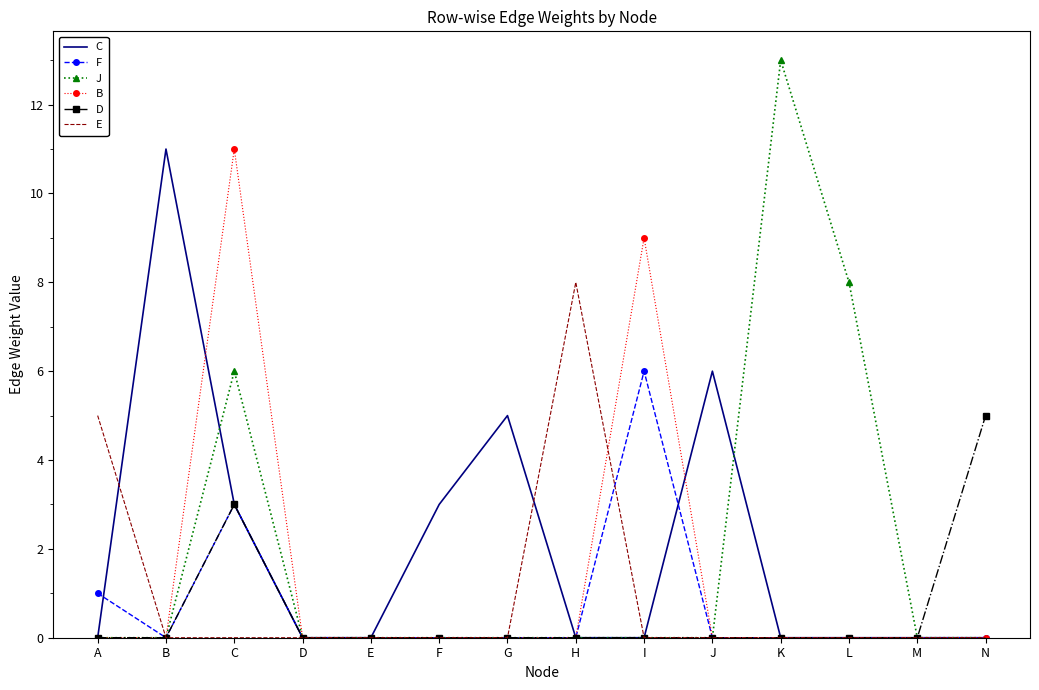

What is the maximum value shown in the chart?

13